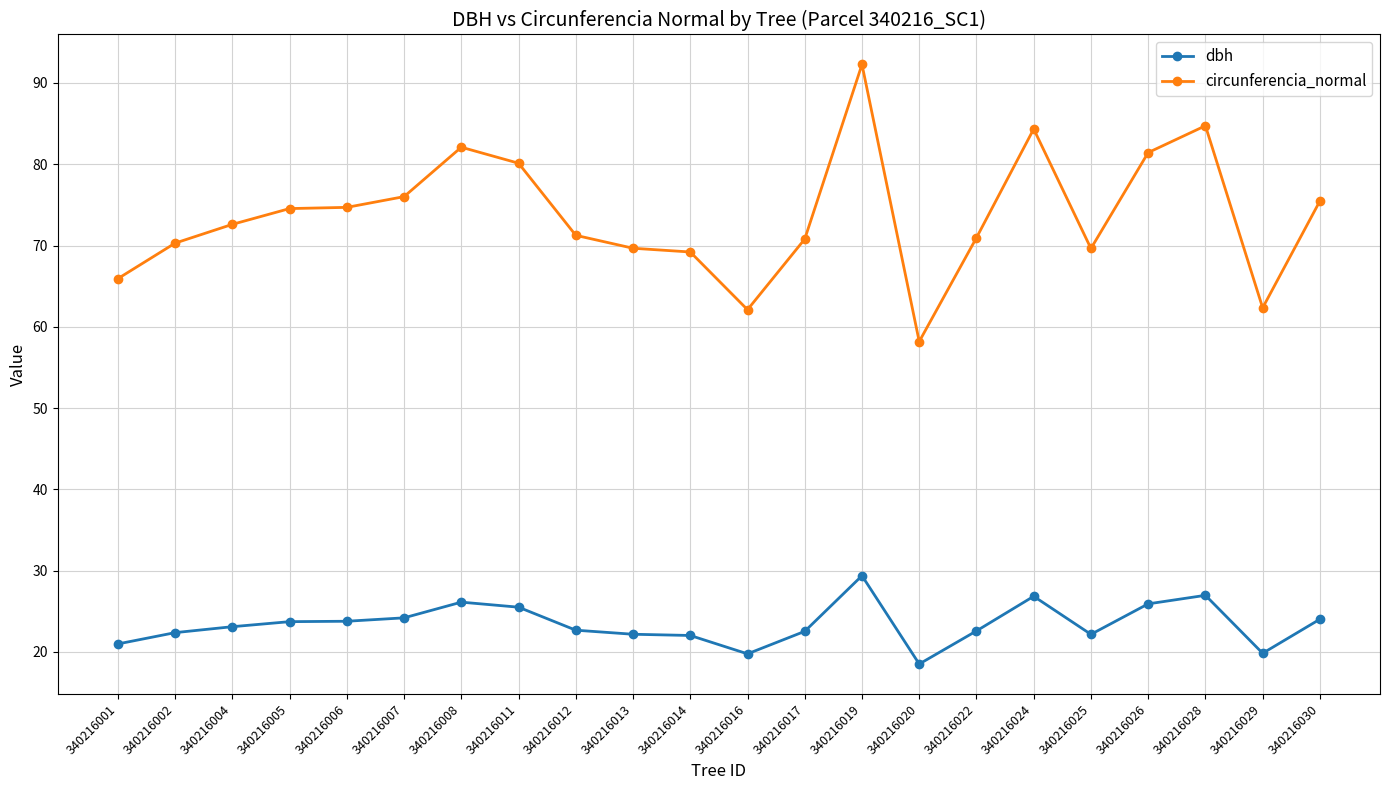

Which category has the lowest value across all series?

340216020